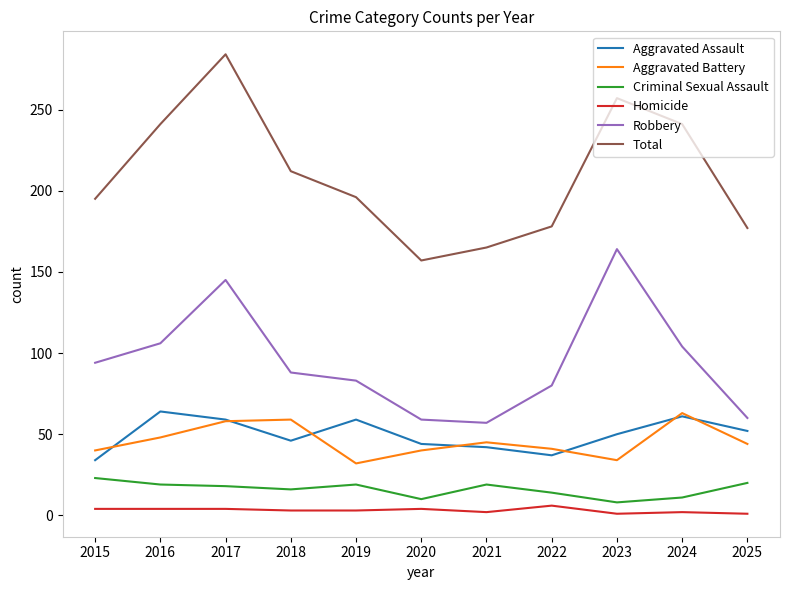

Is it true that Aggravated Assault equals 61 at 2024?

True